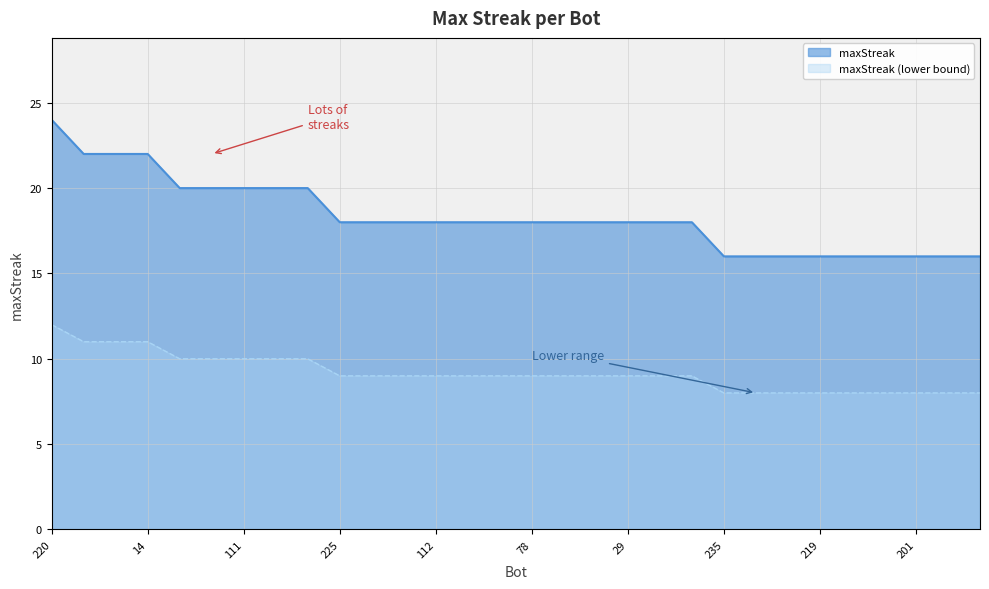

List the labels in order of value, smallest first.

235, 234, 222, 219, 218, 213, 201, 186, 172, 225, 192, 151, 112, 99, 93, 78, 59, 36, 29, 16, 5, 188, 168, 111, 47, 0, 169, 98, 14, 220